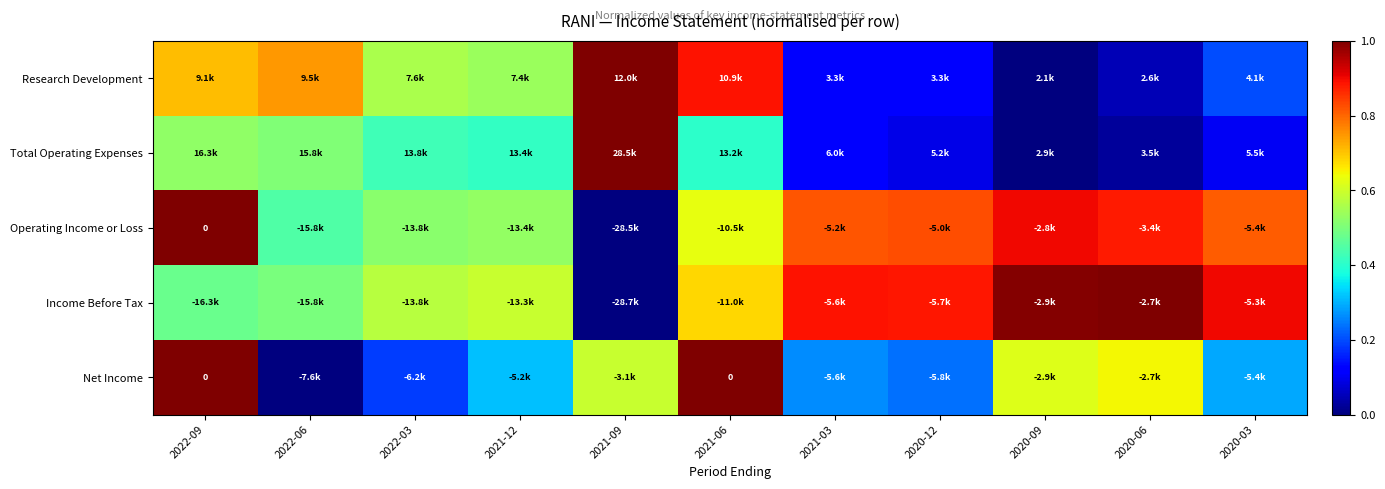

At how many categories does at least one series exceed 0?

11